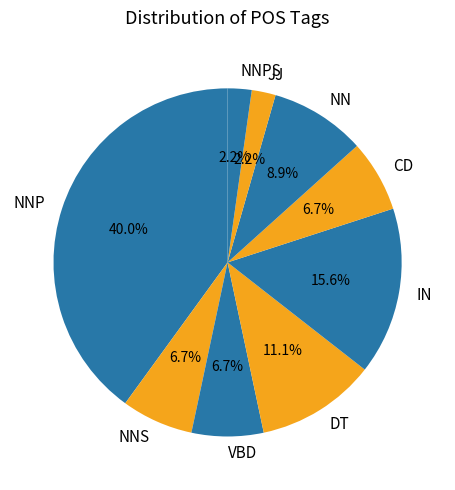

Is there a majority slice in this chart?

No